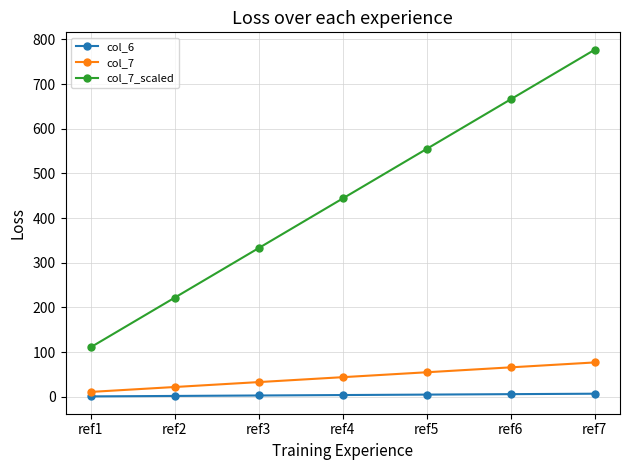

Count the col_7 values in the range 22 to 66.

5